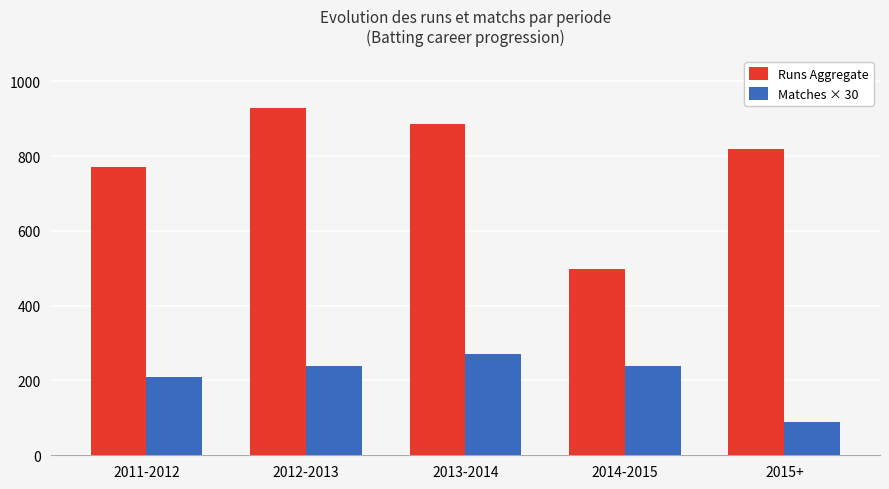

What is the difference between the highest and lowest values at 2011-2012?

561